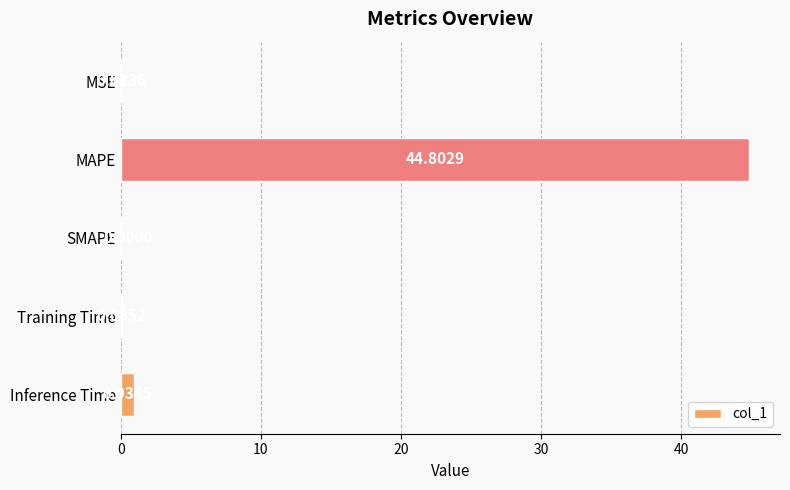

What is the sum of all values?

45.9